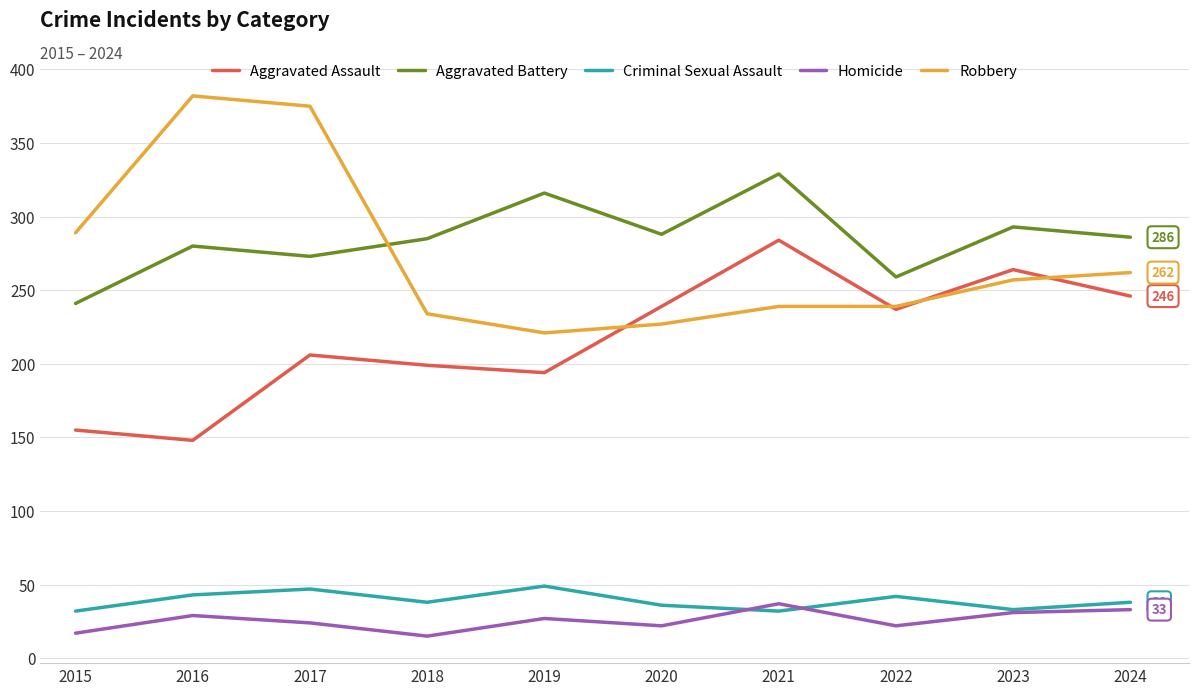

Between 2016 and 2018, which series saw the biggest shift?

Robbery